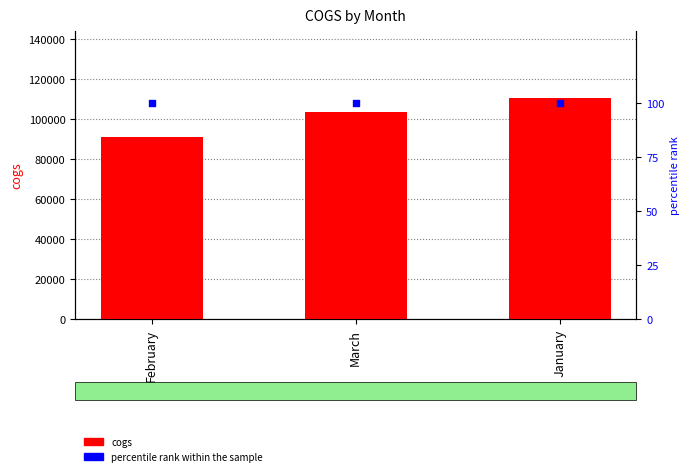

Which series reaches the minimum Y coordinate?

percentile rank within the sample